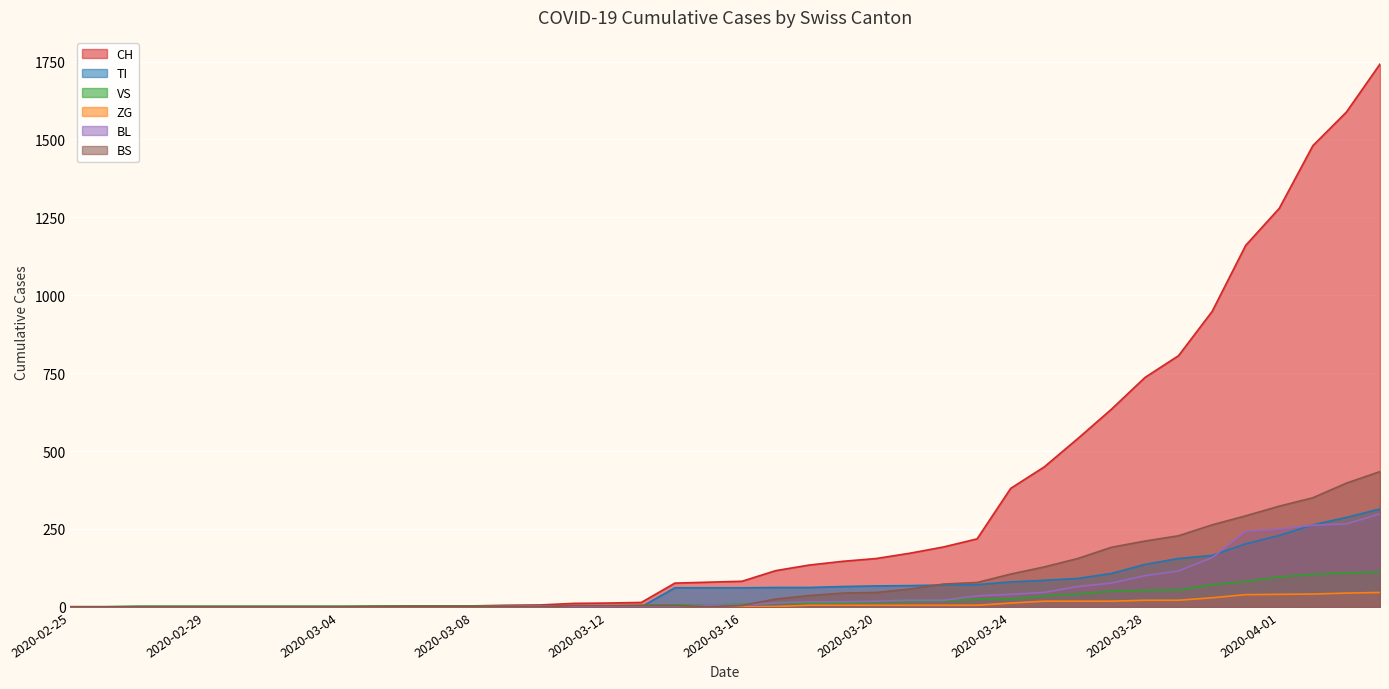

Rank the categories by TI value from highest to lowest.

2020-04-04, 2020-04-03, 2020-04-02, 2020-04-01, 2020-03-31, 2020-03-30, 2020-03-29, 2020-03-28, 2020-03-27, 2020-03-26, 2020-03-25, 2020-03-24, 2020-03-23, 2020-03-22, 2020-03-21, 2020-03-20, 2020-03-19, 2020-03-17, 2020-03-18, 2020-03-14, 2020-03-15, 2020-03-16, 2020-02-25, 2020-02-26, 2020-02-27, 2020-02-28, 2020-02-29, 2020-03-01, 2020-03-02, 2020-03-03, 2020-03-04, 2020-03-05, 2020-03-06, 2020-03-07, 2020-03-08, 2020-03-09, 2020-03-10, 2020-03-11, 2020-03-12, 2020-03-13